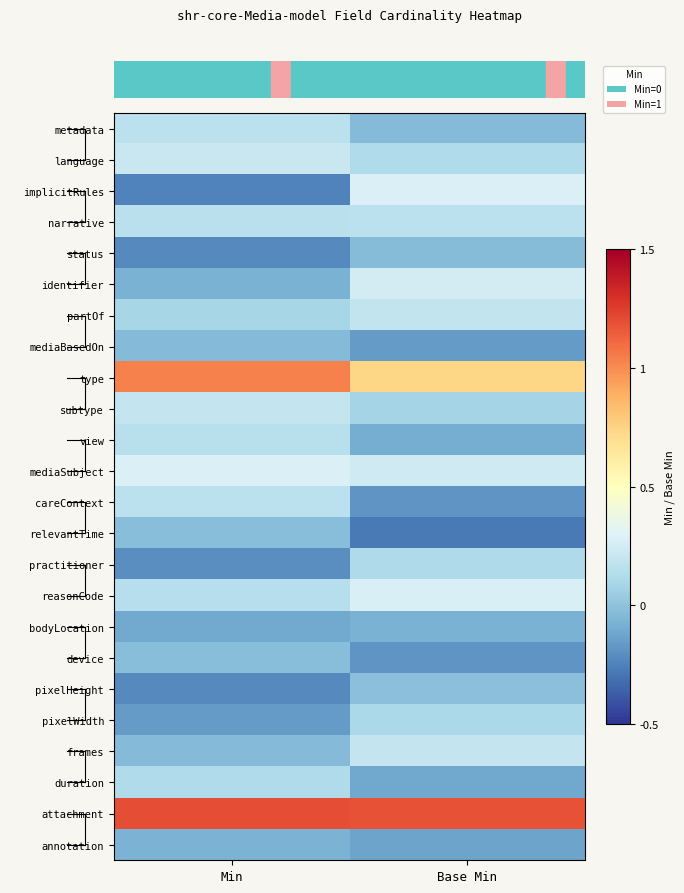

What is the total value across all series at Base Min?

2.7